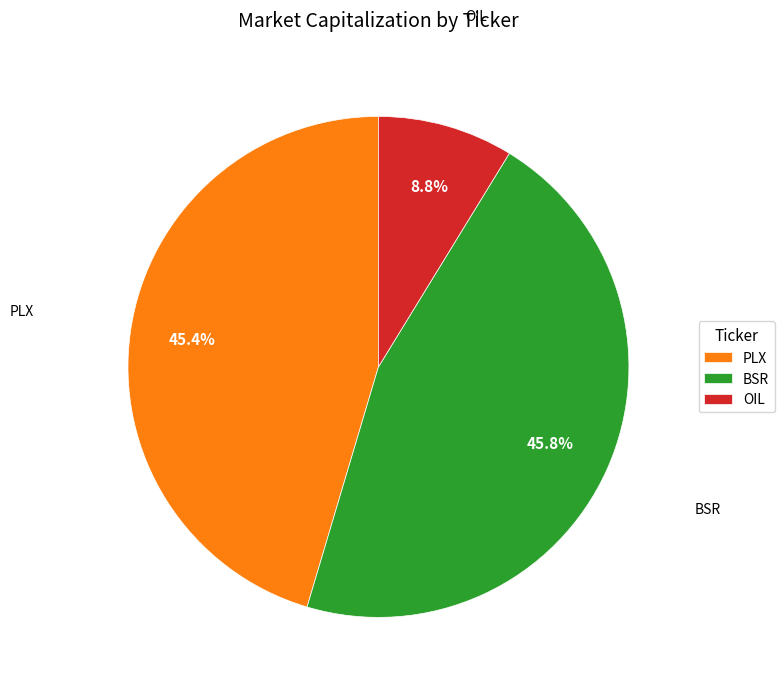

Is there any slice that represents more than half of the pie?

No